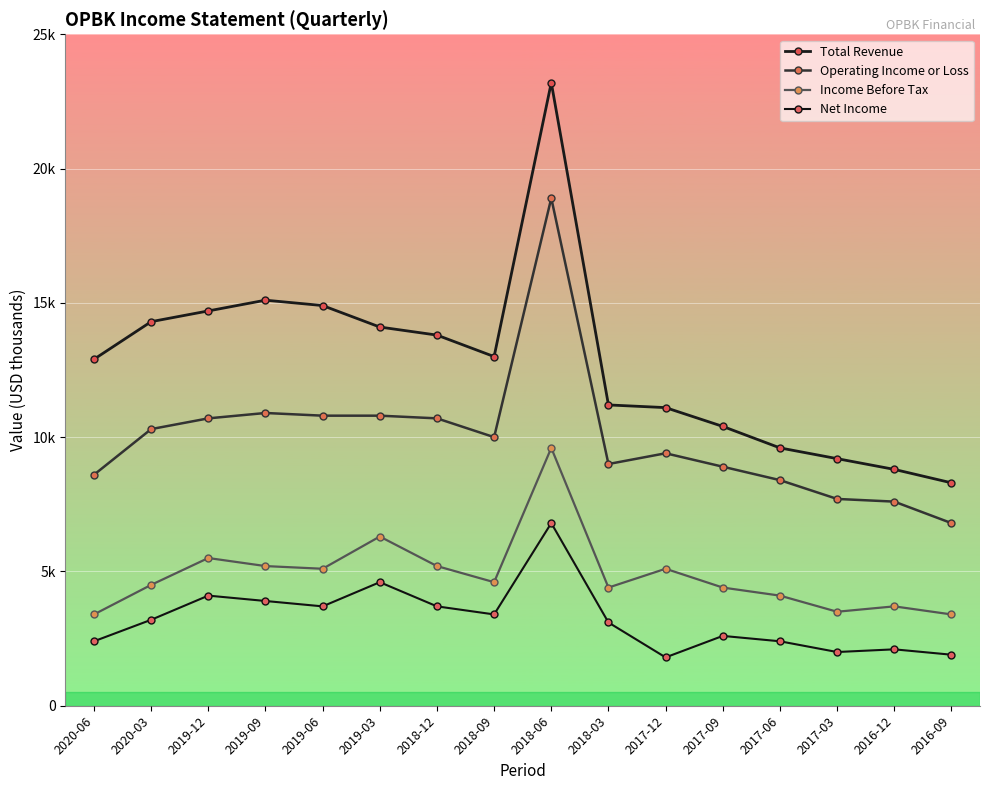

At which category does Net Income reach its first local valley?

2019-06